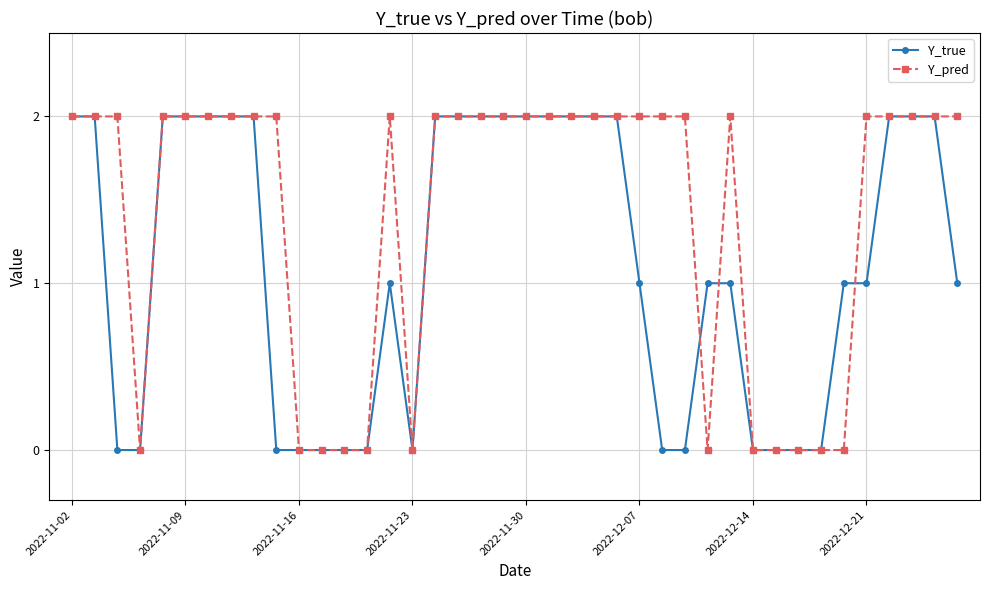

Which series has the largest total across all categories?

Y_pred